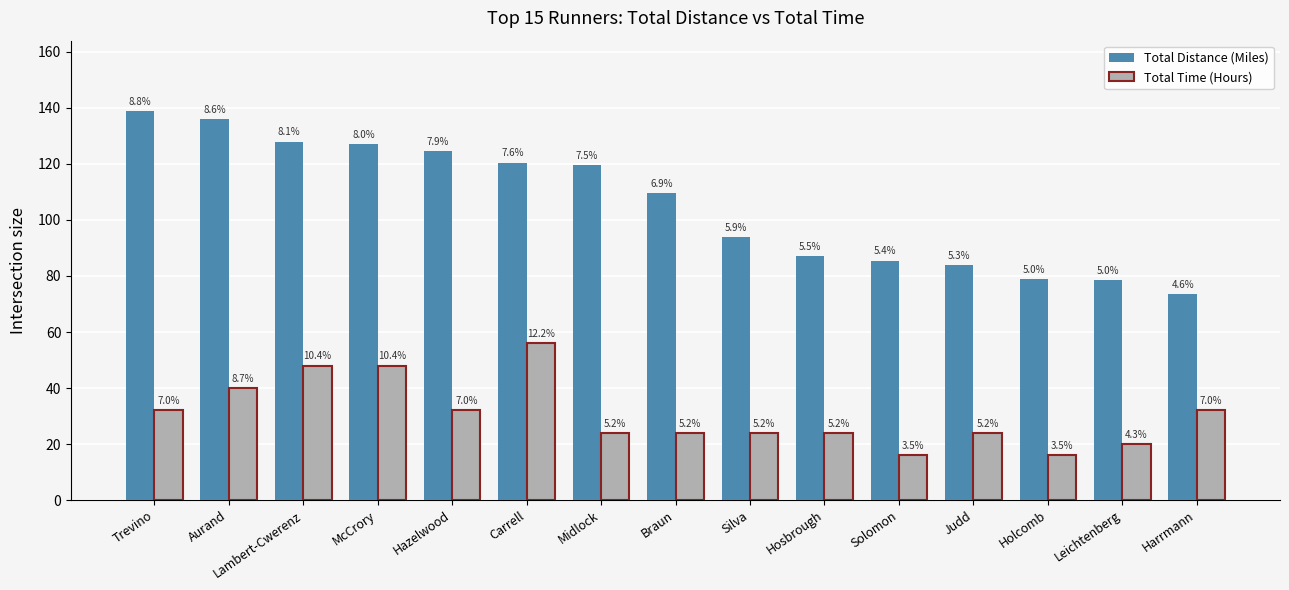

What is the value of the Total Distance (Miles) bar at the 15th from the left?

73.5